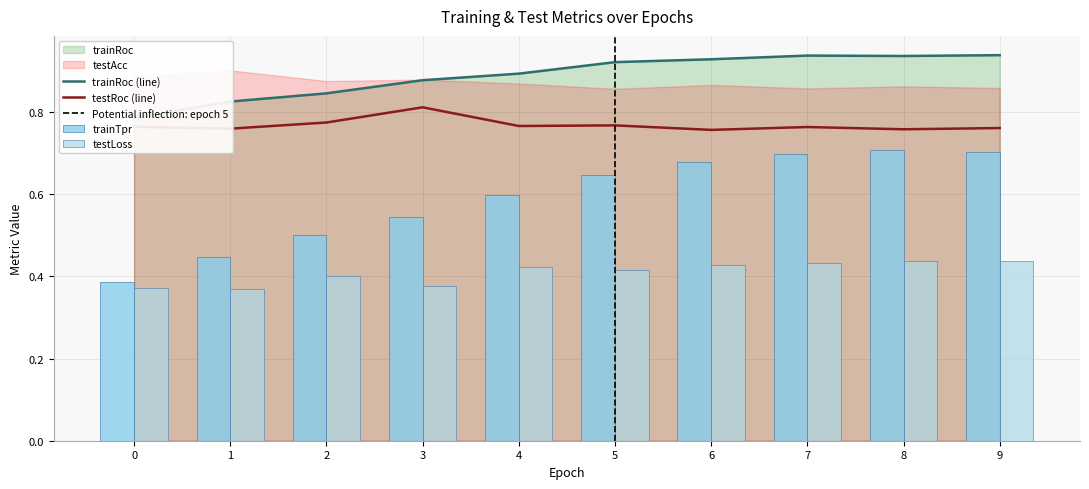

What is the spread (max minus min) of values at 3?

0.5